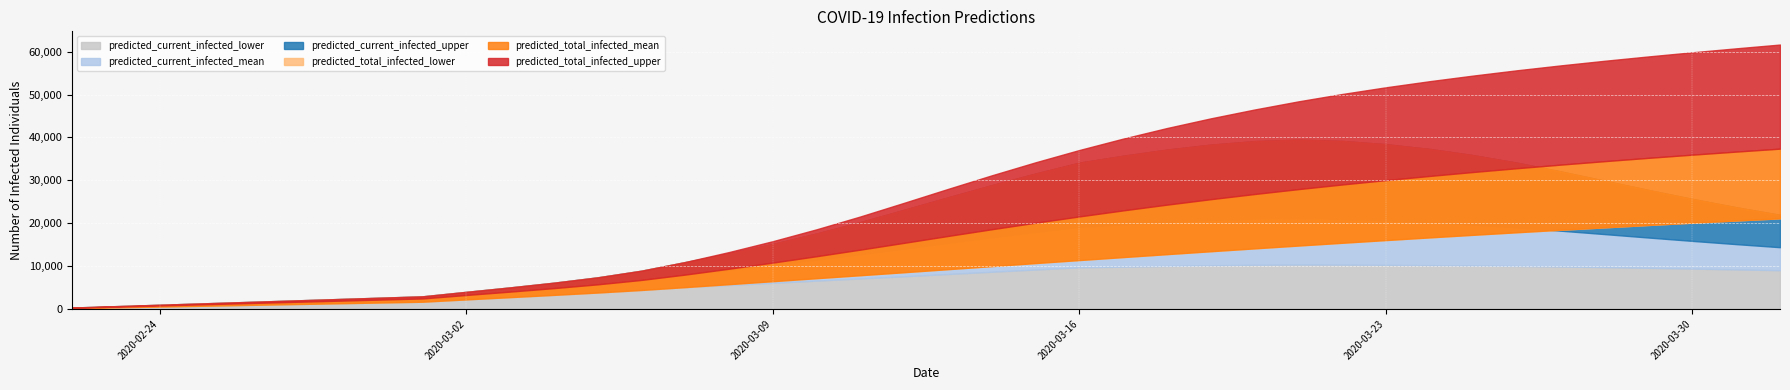

What is the minimum value for predicted_total_infected_mean?

272